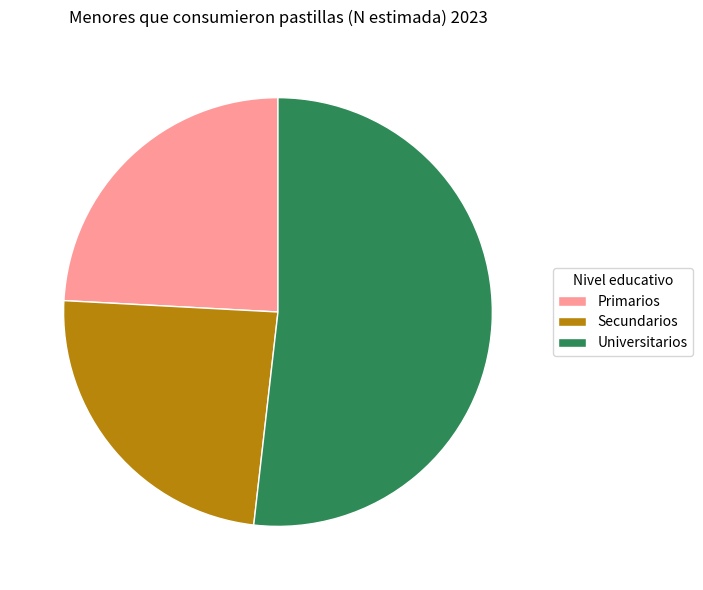

The Secundarios slice represents 24% of the pie. True or false?

True